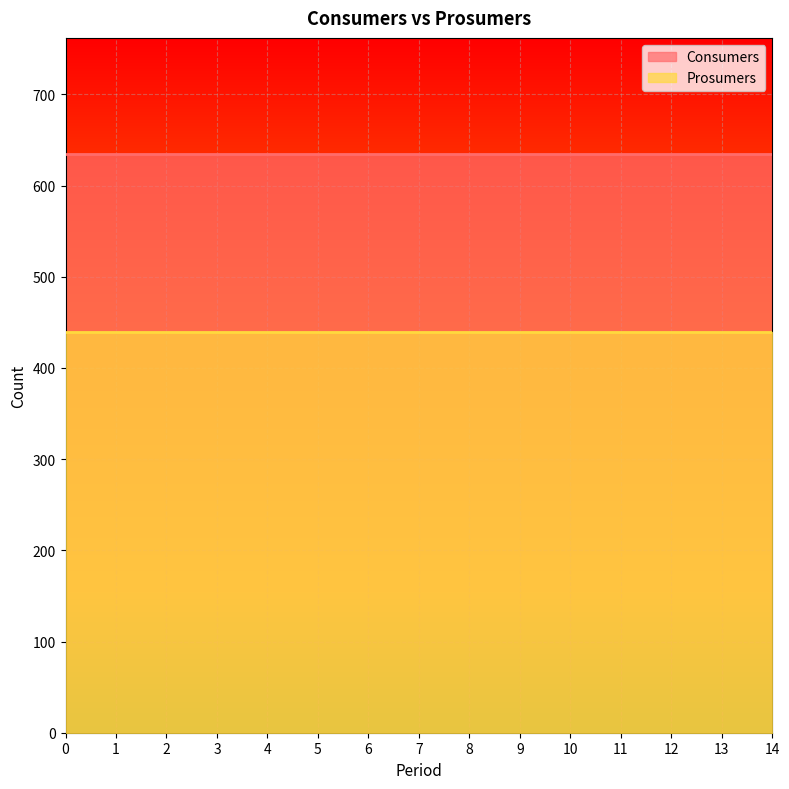

How many series are shown in this chart?

2